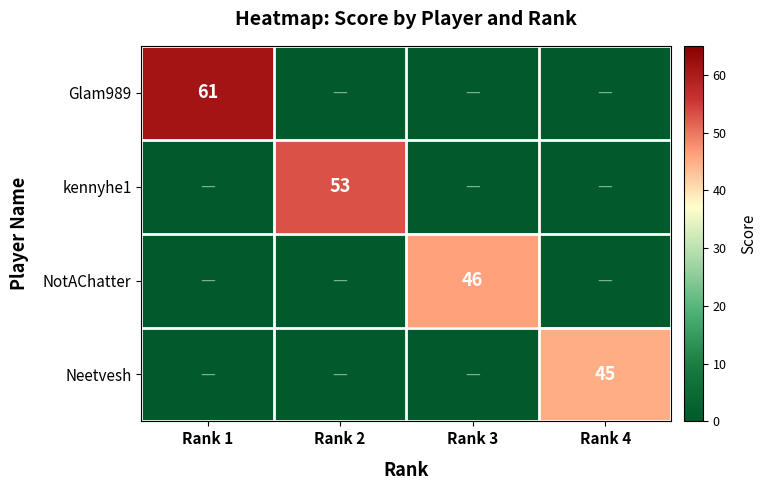

The Neetvesh series shows 65 at Rank 4. True or false?

False